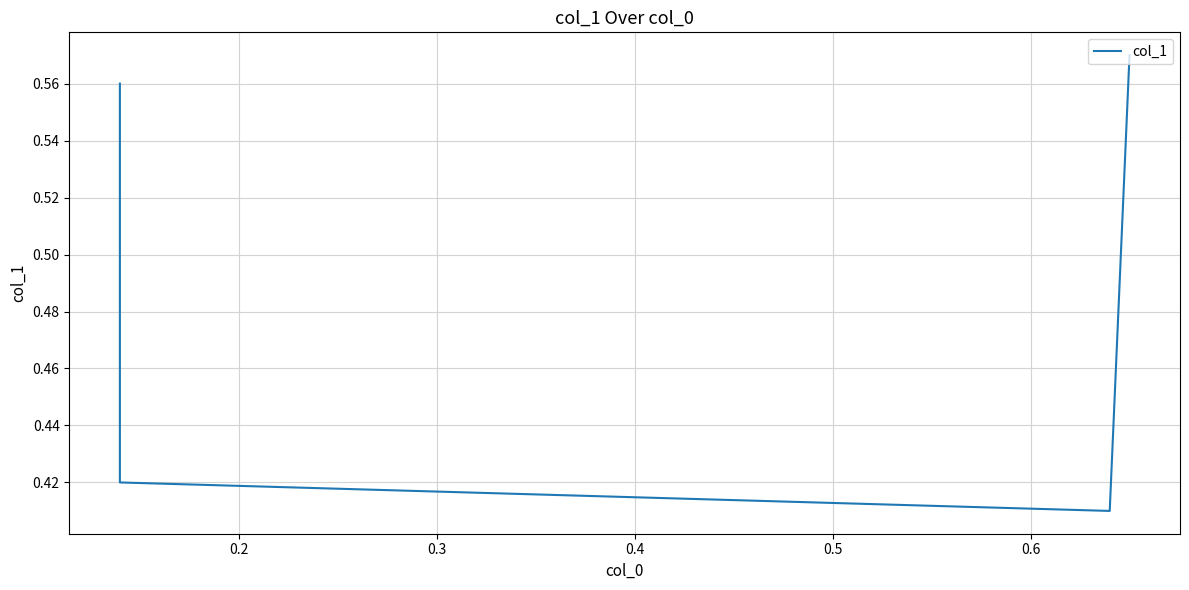

Is this an area chart (filled region under the line)?

No